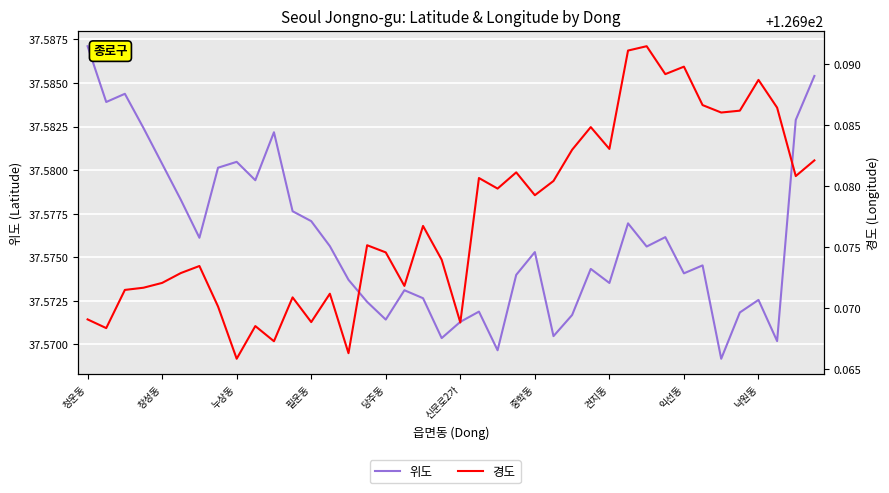

What position from the left is 18?

19